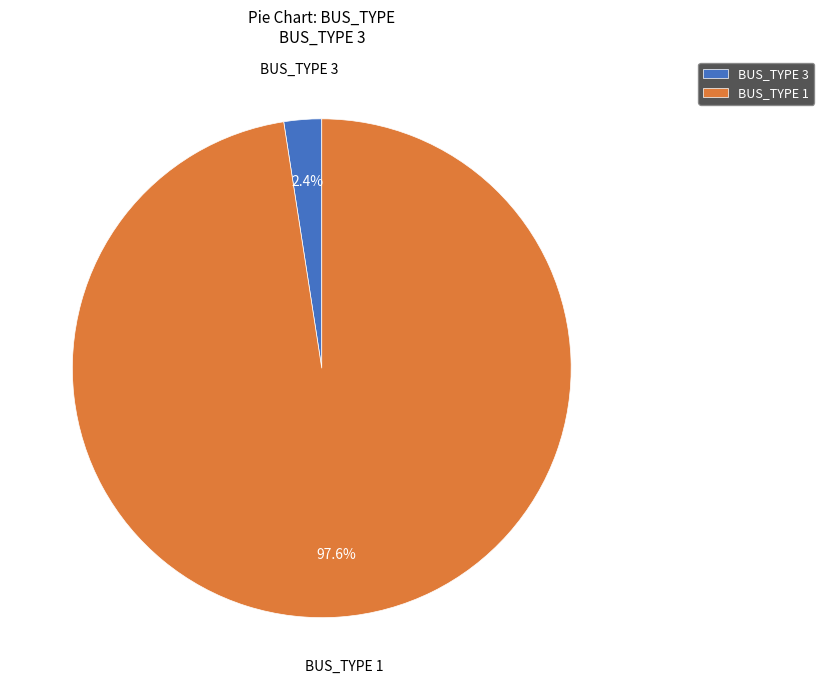

Rank the categories by value from lowest to highest.

BUS_TYPE 3, BUS_TYPE 1